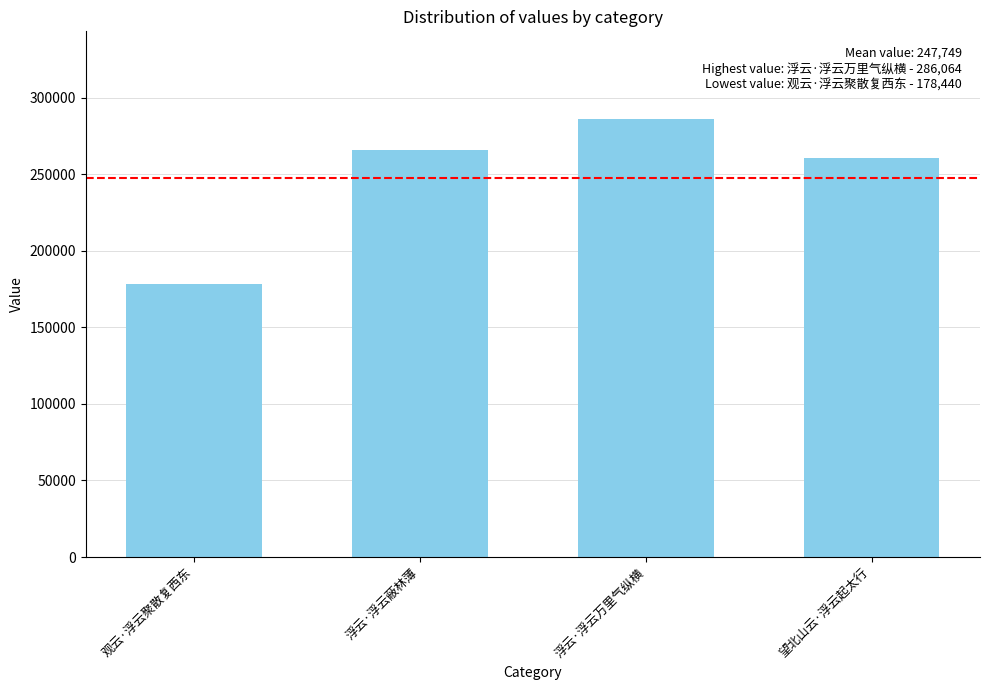

Rank the categories by value from lowest to highest.

观云·浮云聚散复西东, 望北山云·浮云起太行, 浮云·浮云蔽林薄, 浮云·浮云万里气纵横